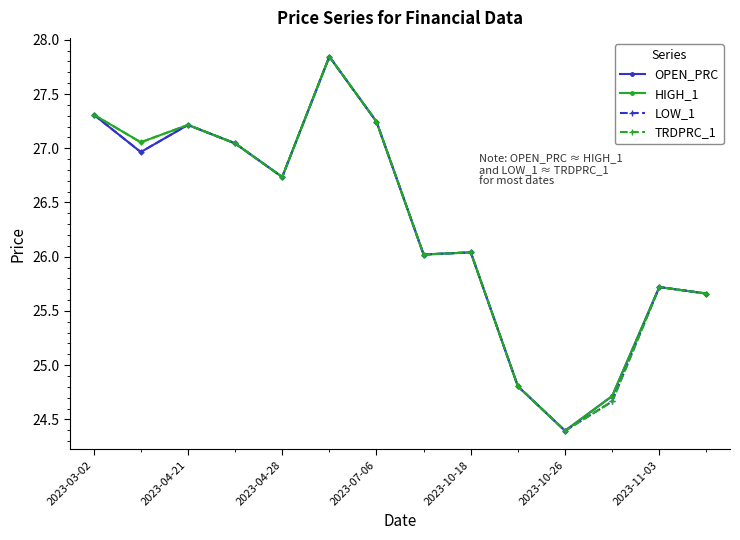

What is the value of the TRDPRC_1 point at the 5th from the left?

26.7